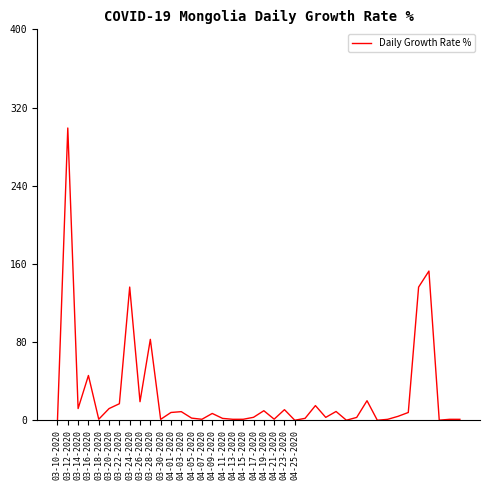

What is the difference between the maximum and minimum values?

299.2